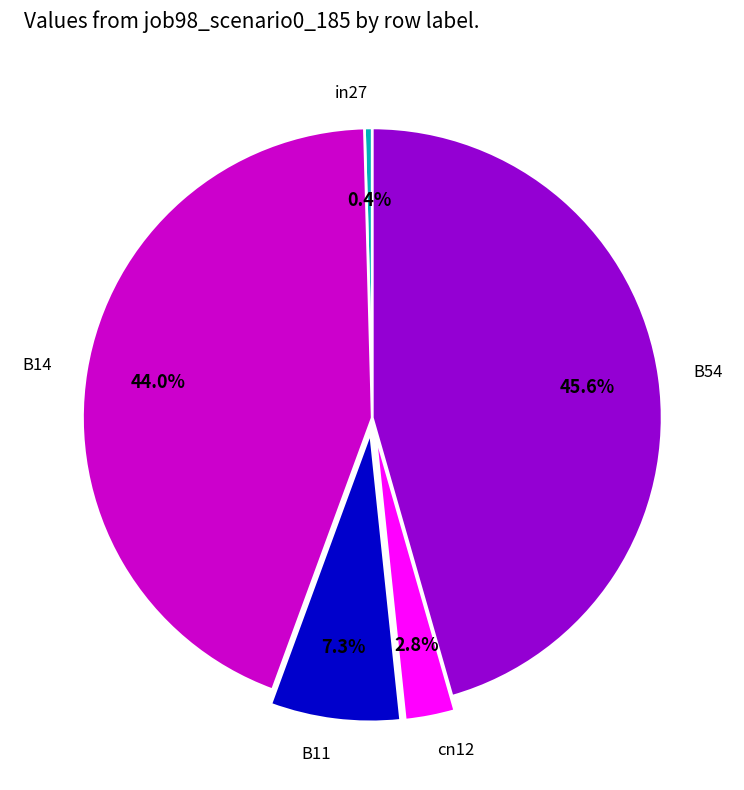

How many segments does this pie chart have?

5